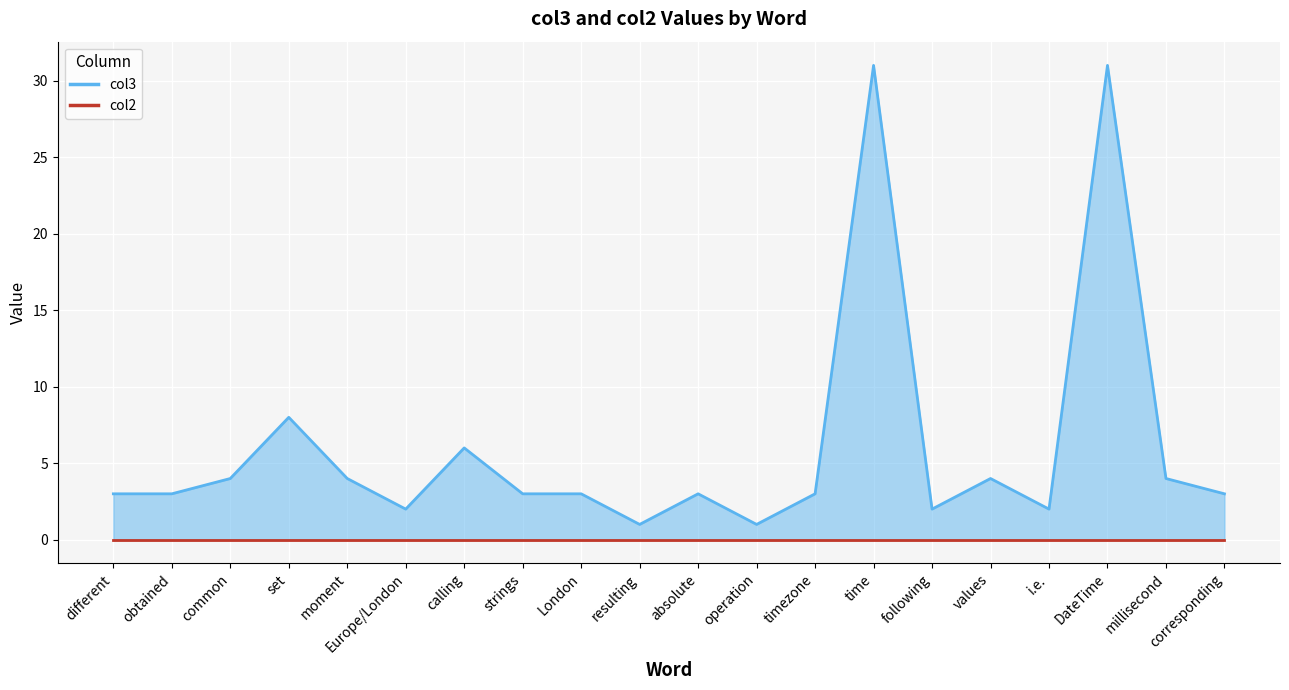

What is the label of the 19th point from the left?

millisecond